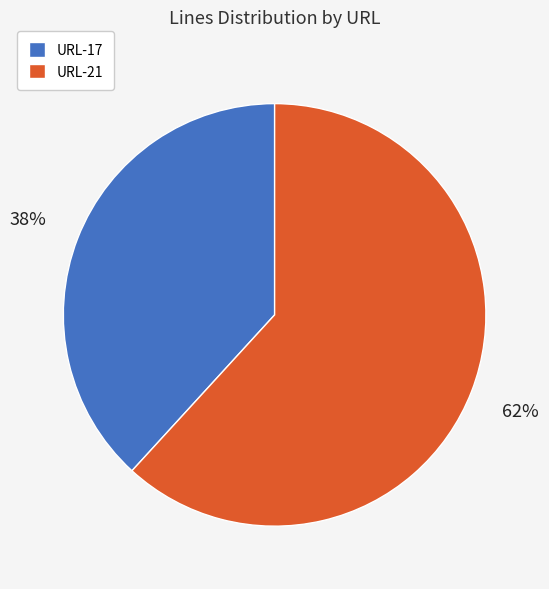

Is URL-21 the majority of the pie?

Yes